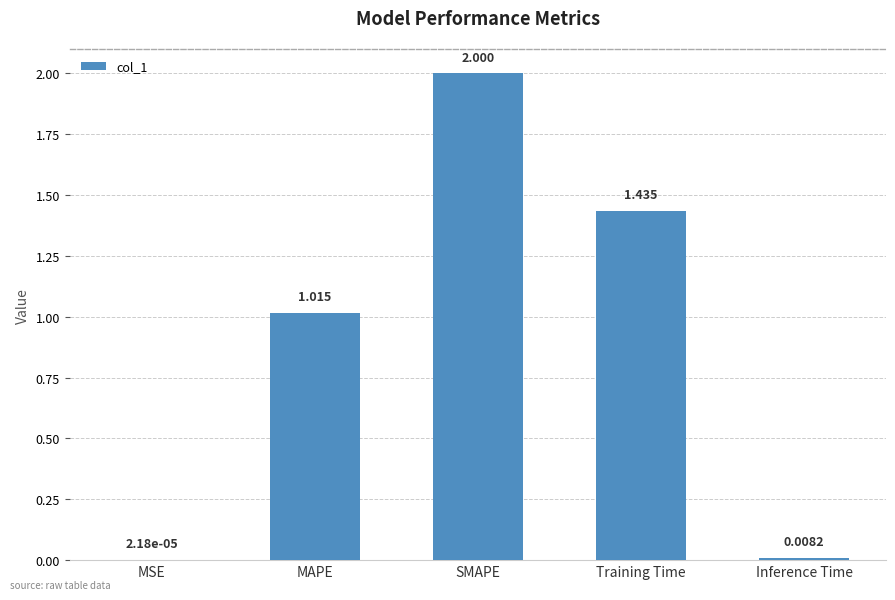

Between MAPE and MSE, which is larger?

MAPE